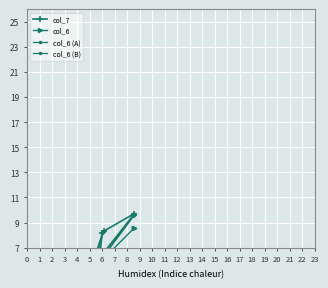

What is the maximum value shown in the chart?

9.7